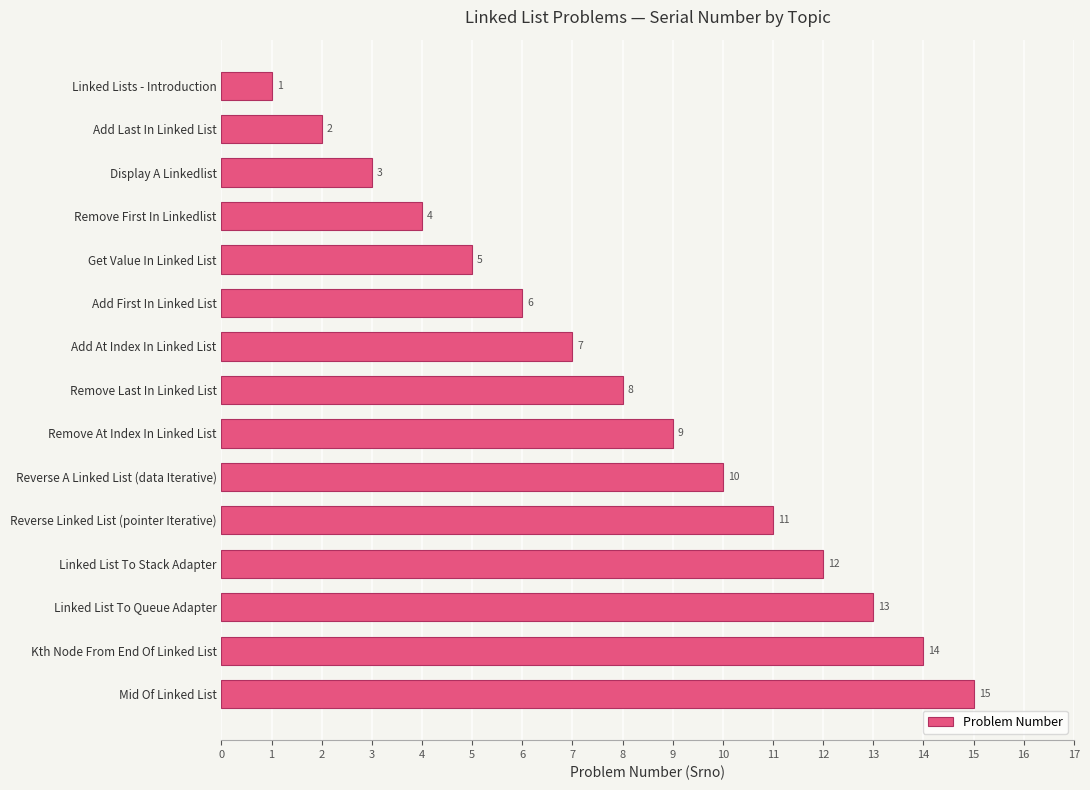

What is the label of the 13th bar from the top?

Linked List To Queue Adapter